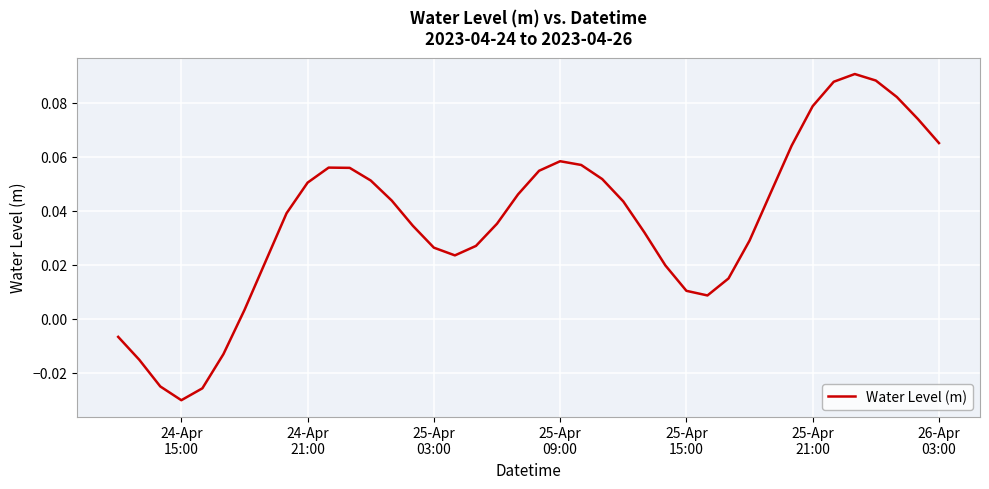

Does the chart display data point markers on the line(s)?

No